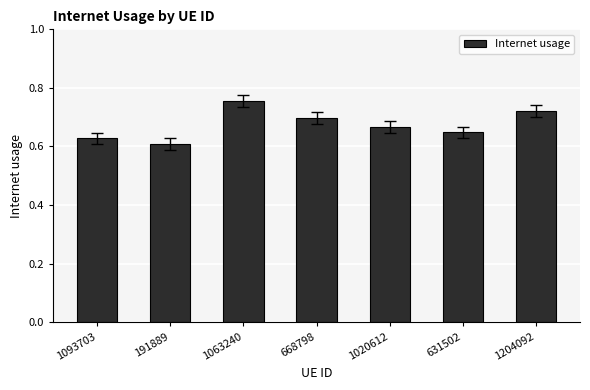

What is the sum of the values at 631502 and 1020612?

1.3